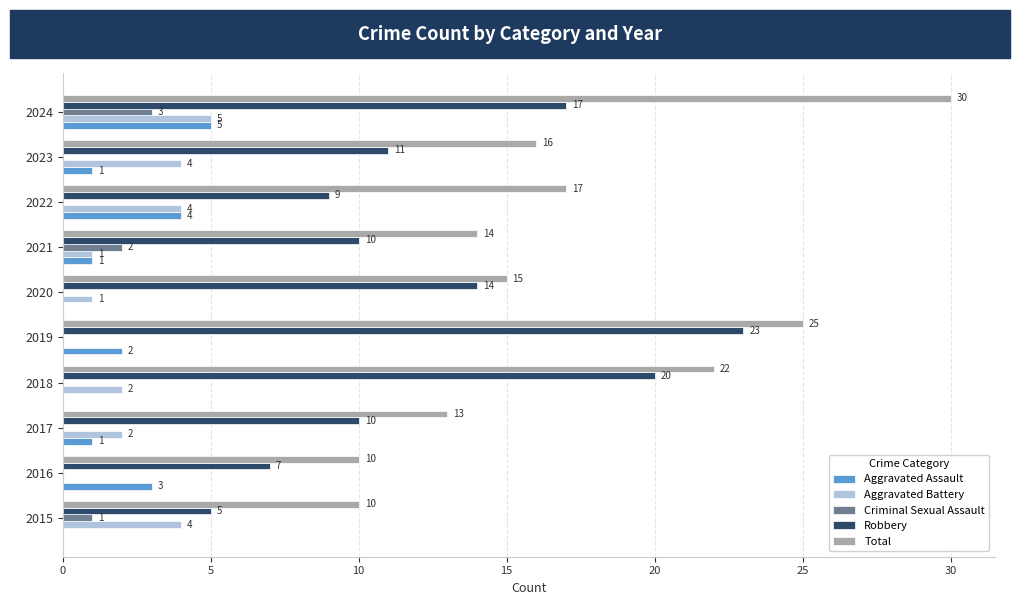

What is the average value of the Aggravated Assault series?

2